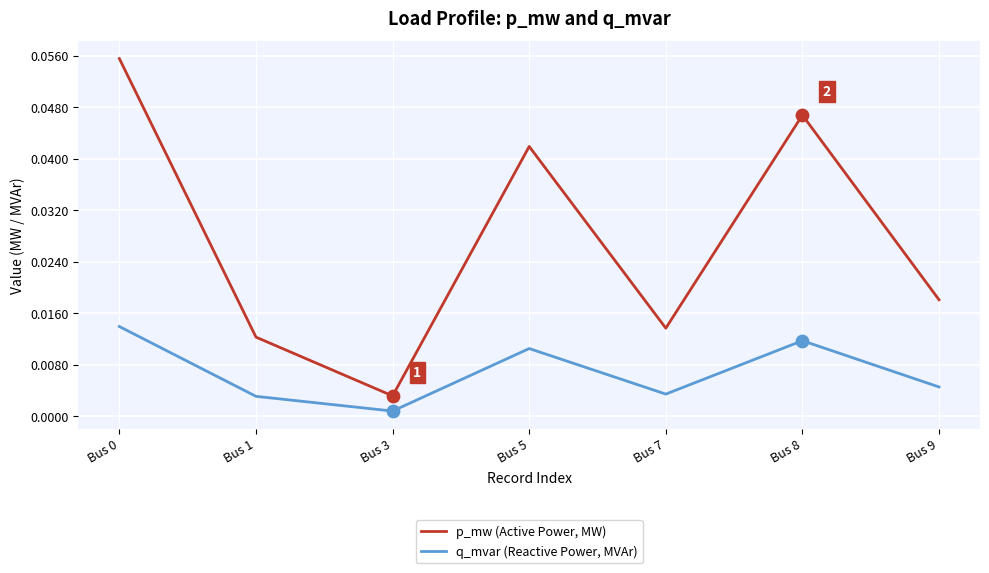

Is the value of q_mvar (Reactive Power, MVAr) at Bus 8 greater than the value of p_mw (Active Power, MW) at Bus 0?

No